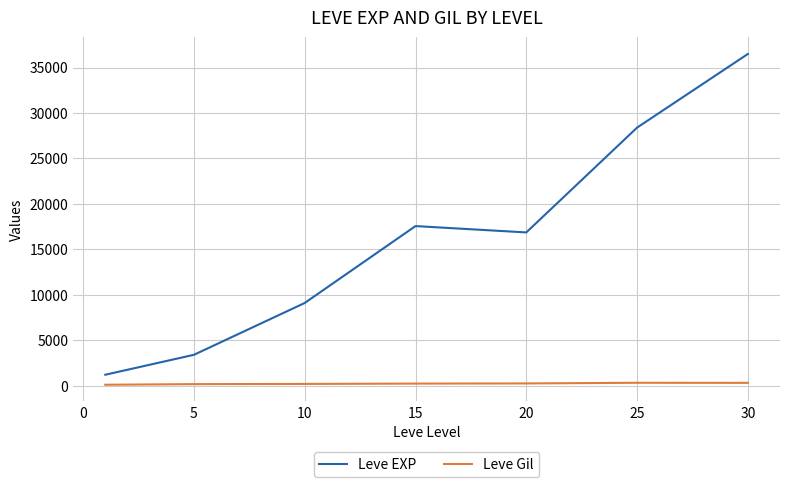

True or false: Leve EXP and Leve Gil cross at least once.

False